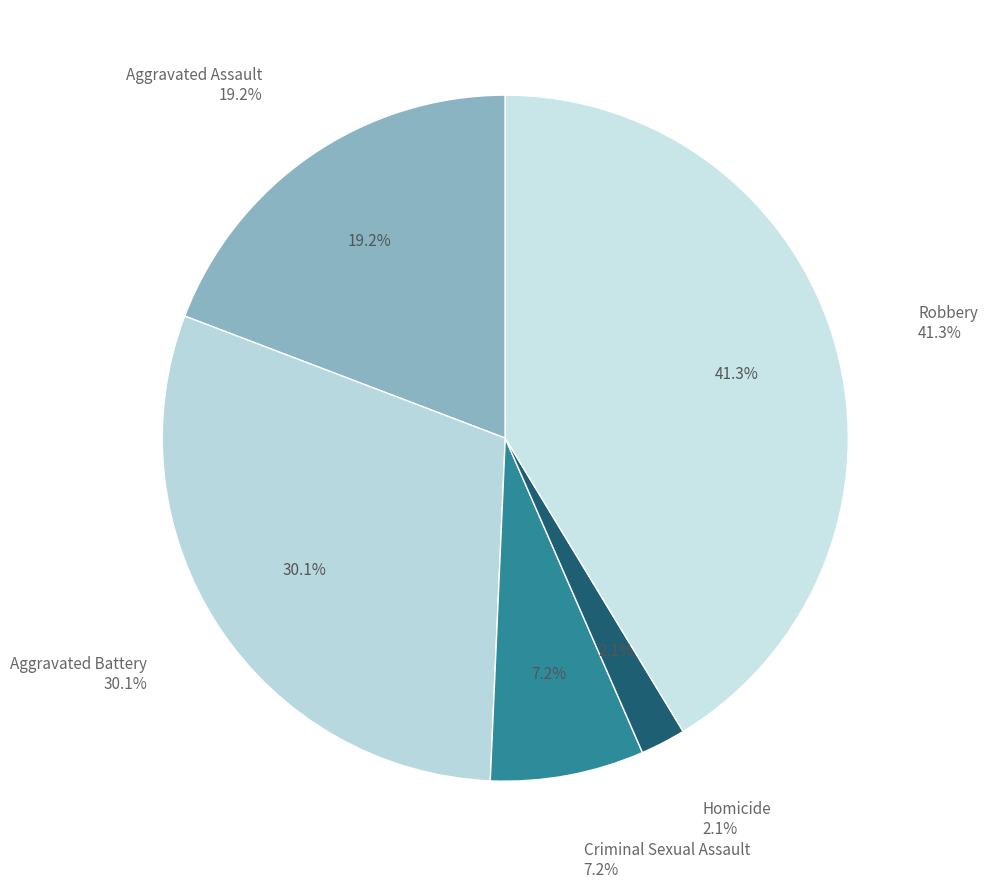

What portion of the pie excludes Criminal Sexual Assault?

92.8%